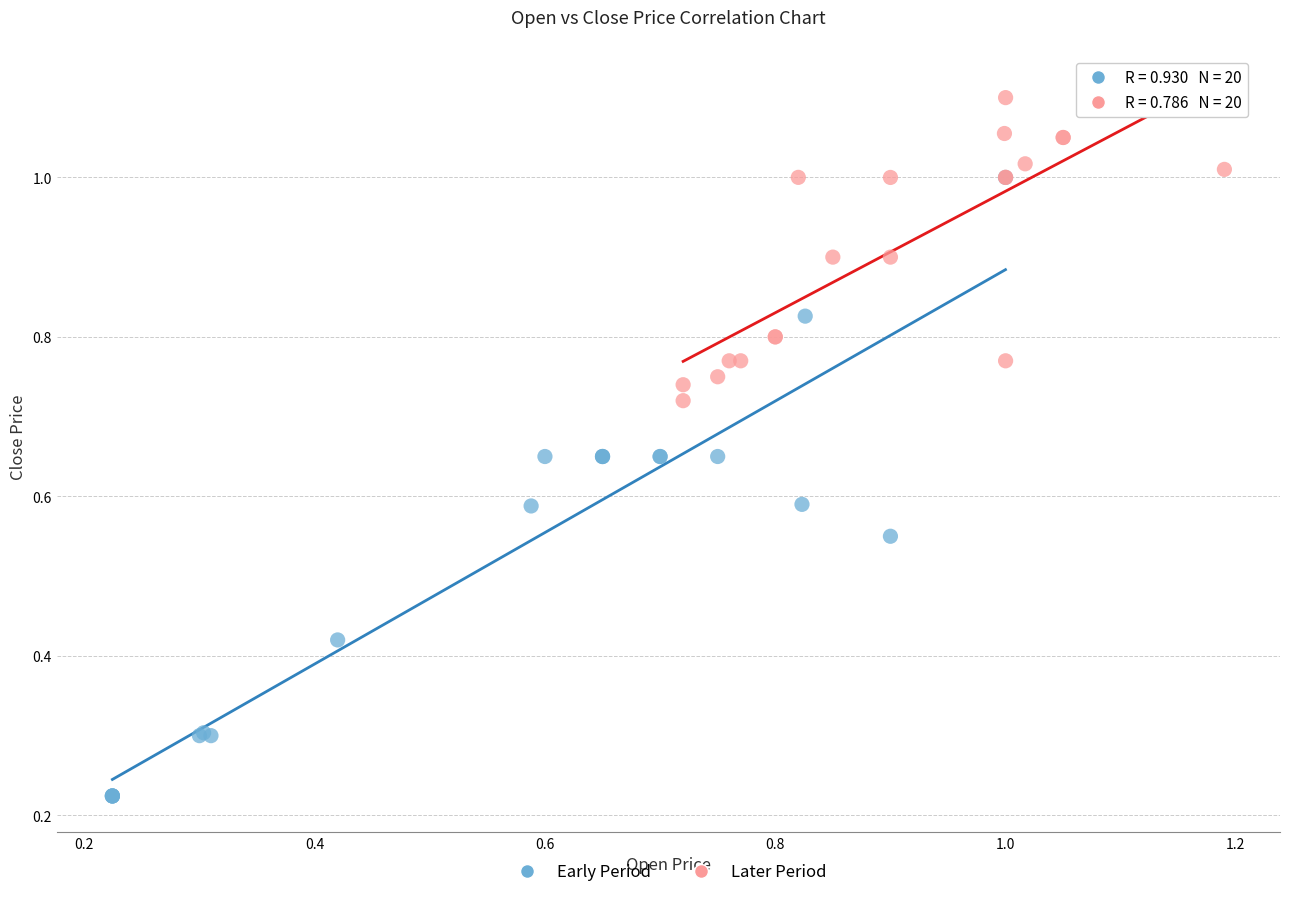

Which series has the widest spread of Y values?

Early Period